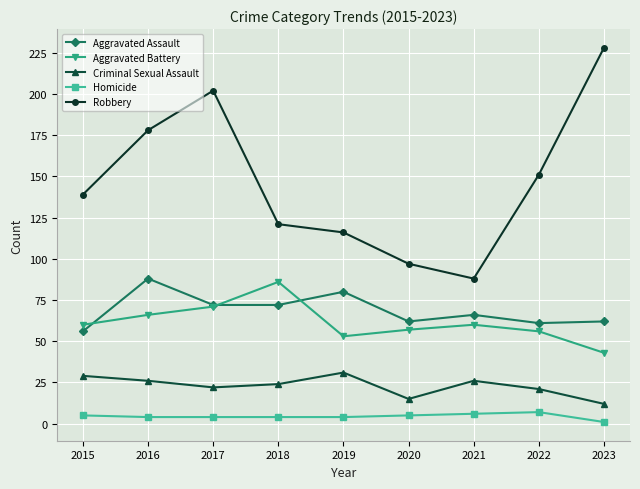

What are all the series names shown in the legend?

Aggravated Assault, Aggravated Battery, Criminal Sexual Assault, Homicide, Robbery